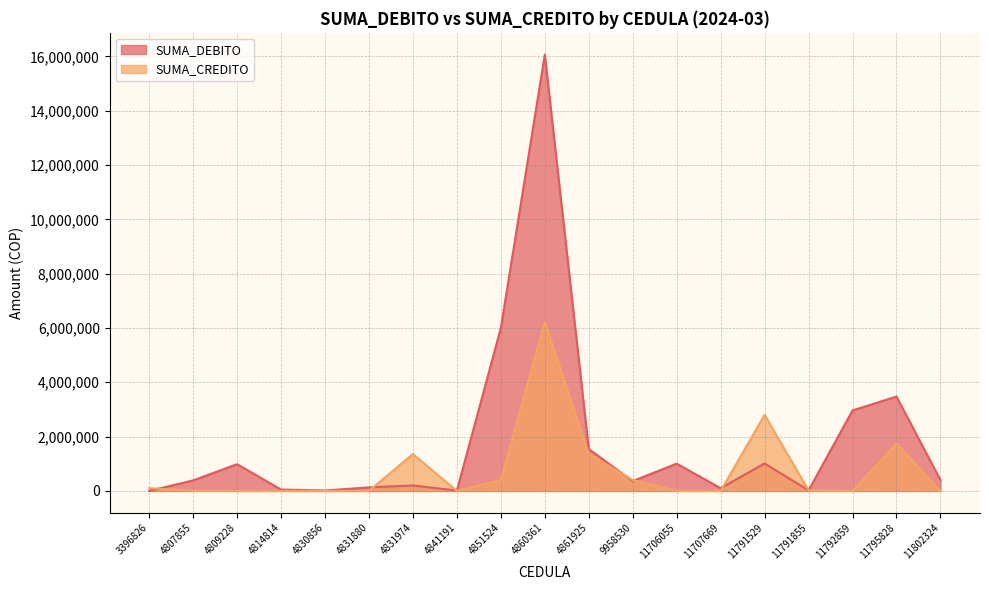

Reading left to right, extract all data points from this chart.

SUMA_DEBITO: 0	386400	983920	50200	15060	130520	200800	13000	6000000	16064000	1541000	362000	1004000	100000	1010000	20000	2961800	3474920	401600
SUMA_CREDITO: 100000	5000	0	0	0	0	1358000	0	400000	6225120	1358000	400000	0	0	2800000	20000	0	1738000	0